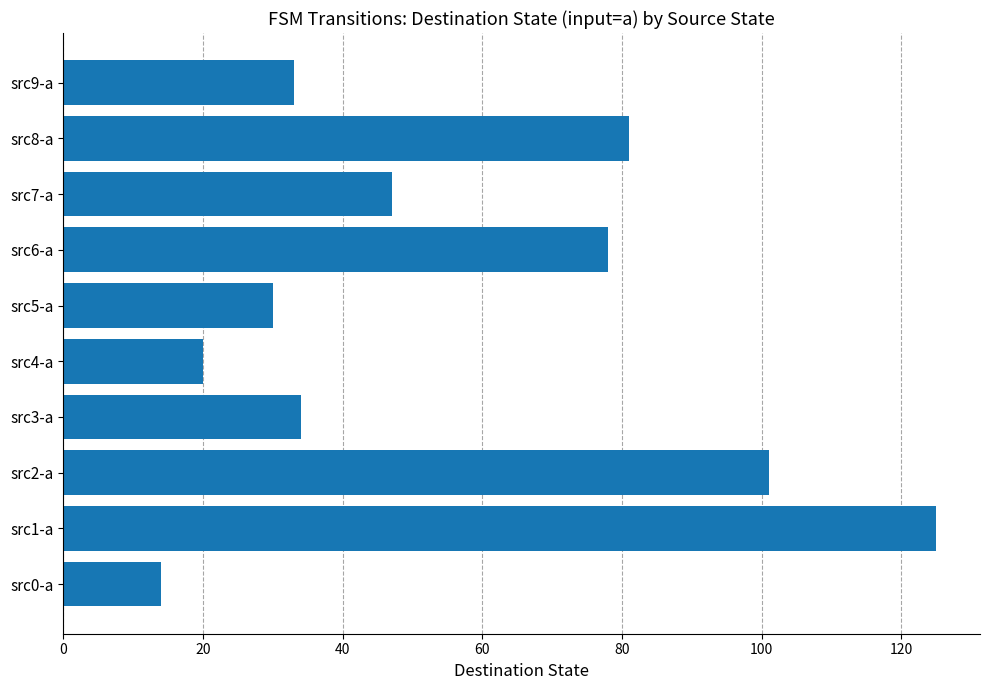

At which category does the chart reach its peak across all series?

src1-a